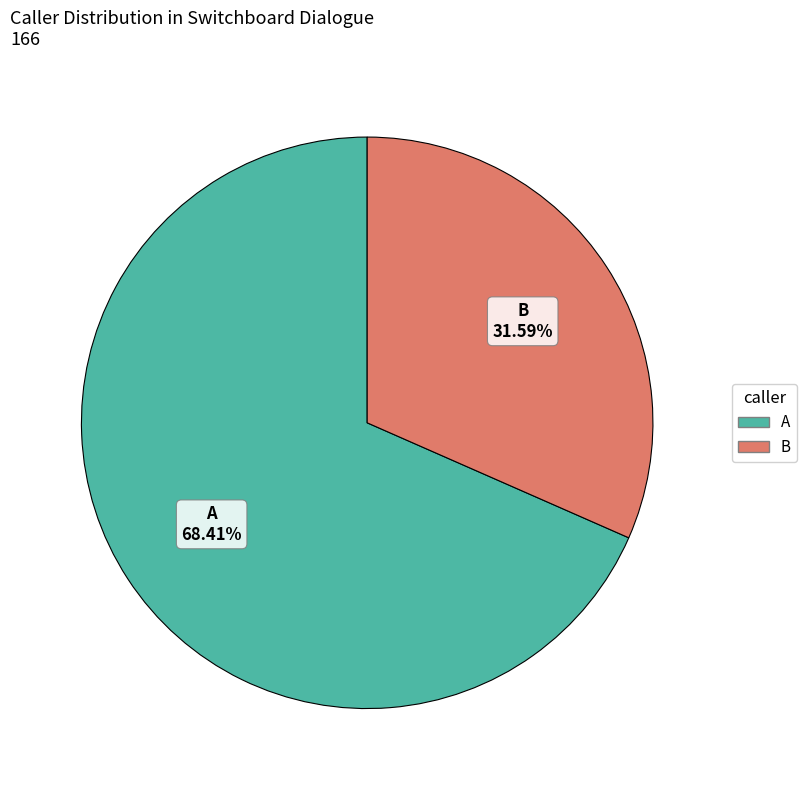

To the nearest percent, what is the average slice percentage?

50%